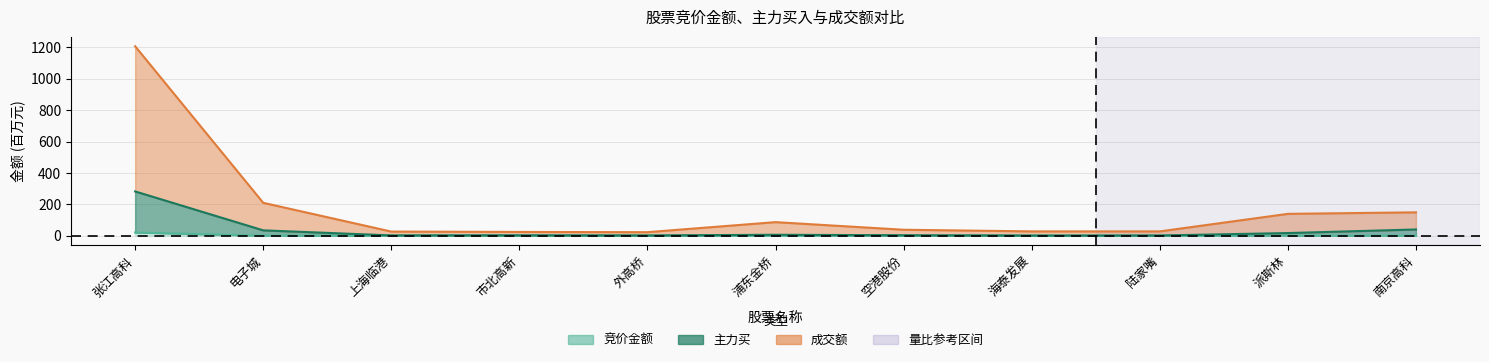

At which category does the chart reach its peak across all series?

张江高科